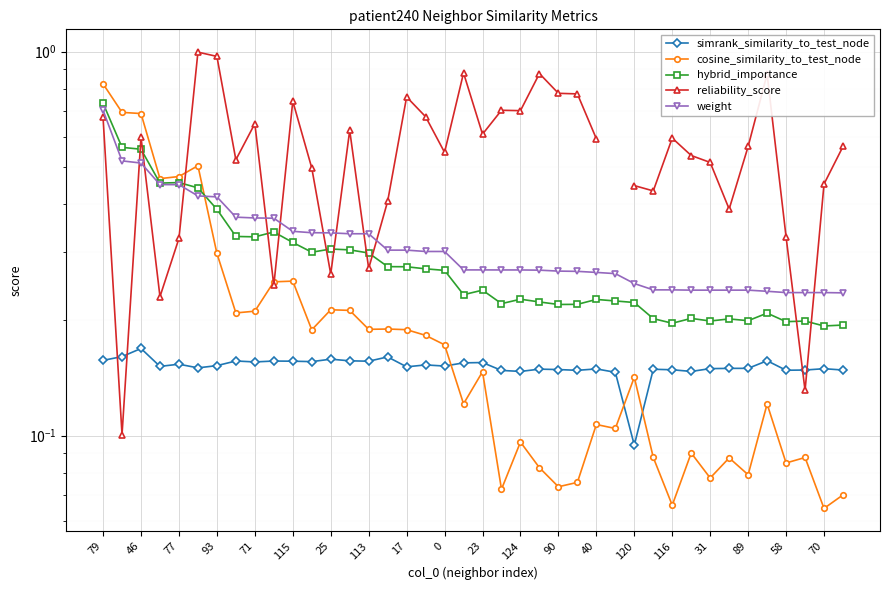

What is the difference between the maximum and minimum values in the cosine_similarity_to_test_node series?

0.8